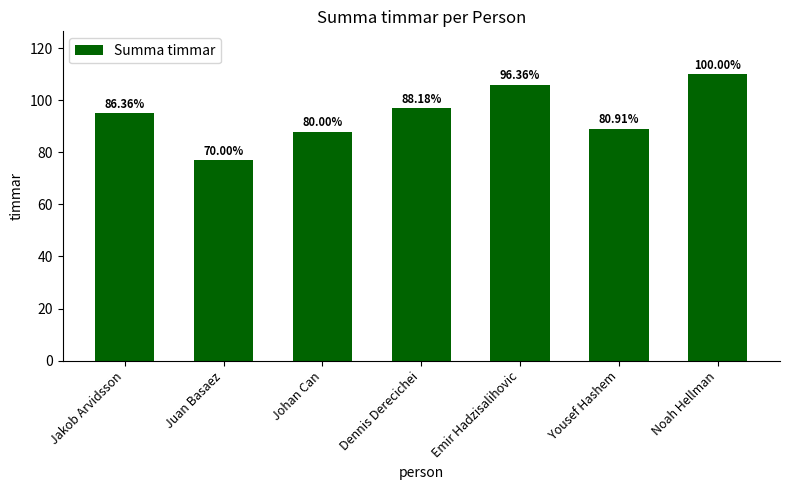

Which has a higher value, Emir Hadzisalihovic or Jakob Arvidsson?

Emir Hadzisalihovic